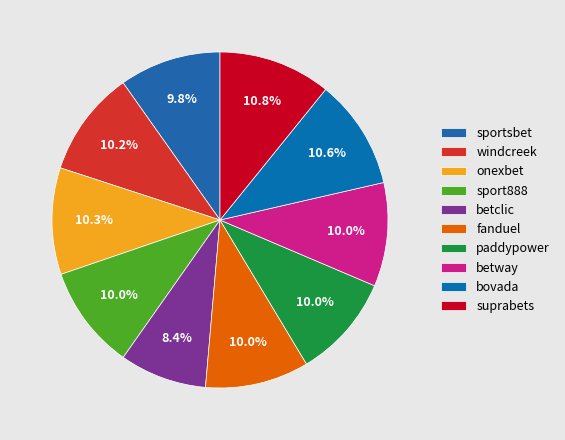

To the nearest percent, what percentage of the pie is betway?

10%